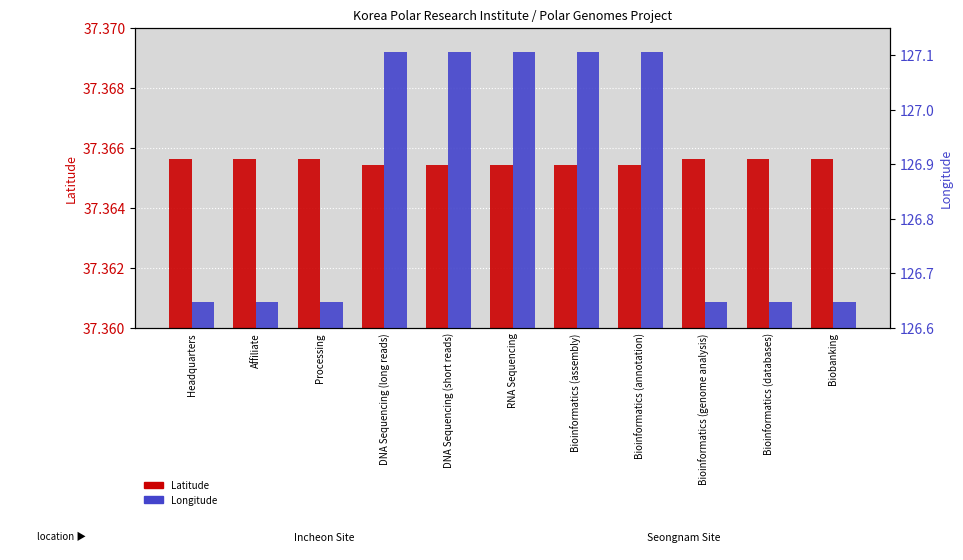

Is it true that Latitude equals 37.4 at Biobanking?

True